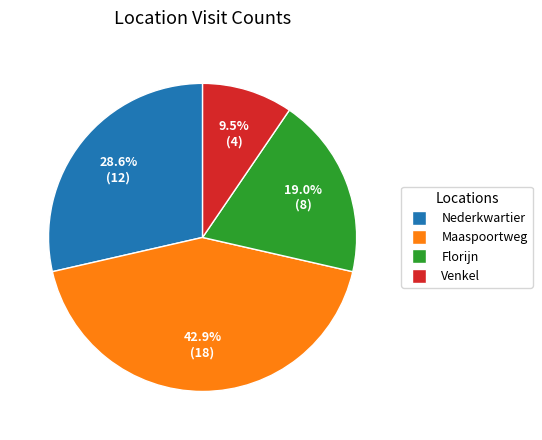

Count the number of slices in the pie.

4